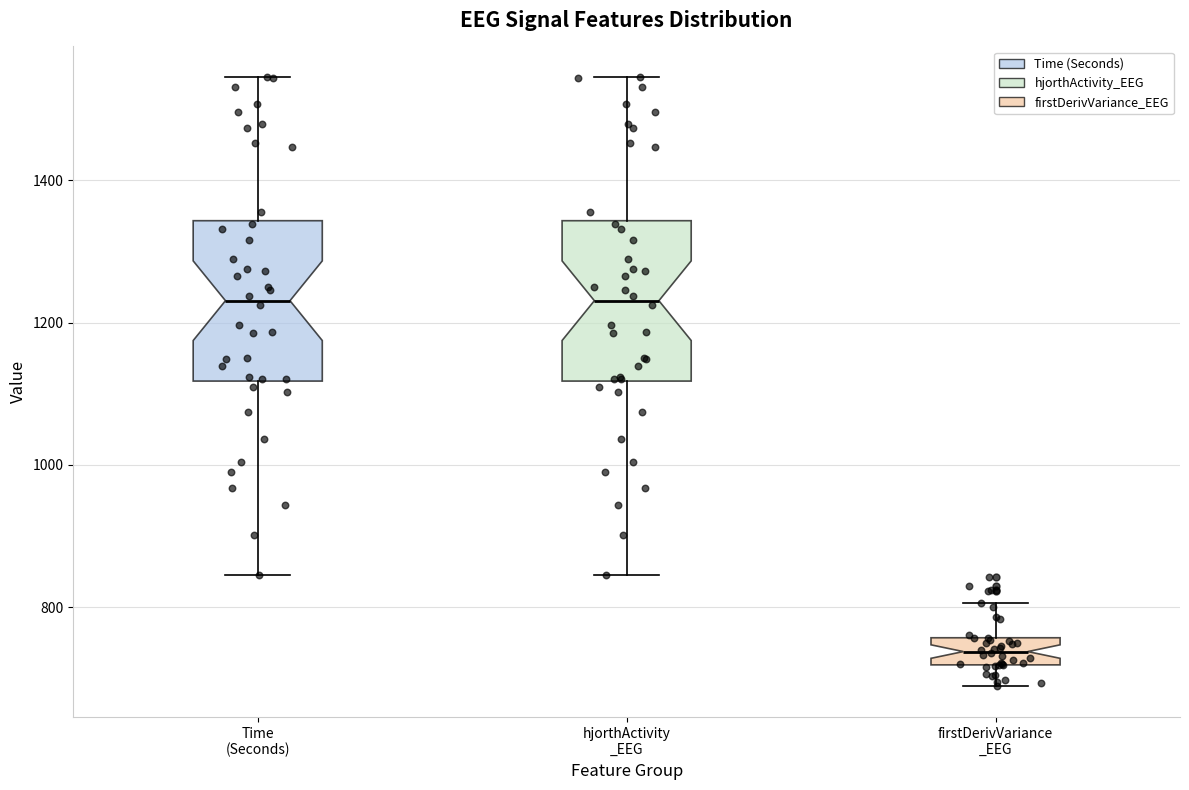

Reading left to right, transcribe this box plot: for each box, give where its median line is, the range the box spans, and where its two whiskers end, as read against the y-axis. The values are not printed on the chart, so give them approximately, as read against the axis.

Time (Seconds): median 1240, box 1120 to 1340, whiskers 840 to 1540
hjorthActivity _EEG: median 1240, box 1120 to 1340, whiskers 840 to 1540
firstDerivVariance _EEG: median 740, box 720 to 760, whiskers 680 to 800